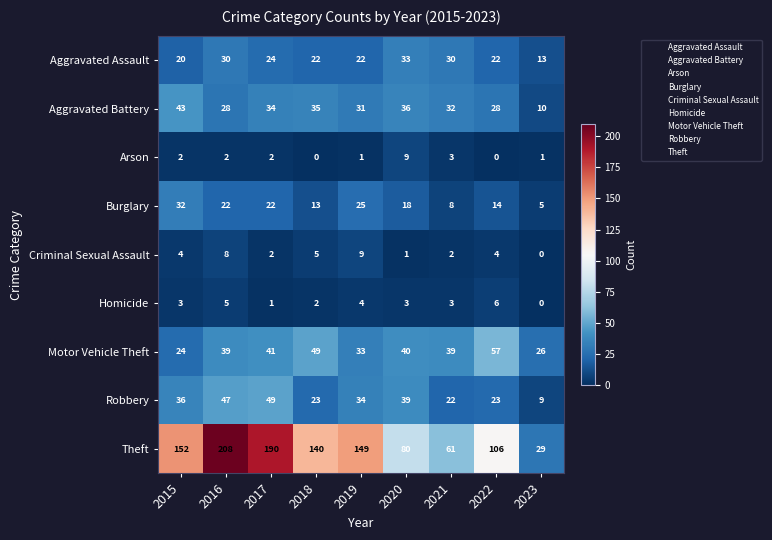

How many categories are shown in the chart?

9